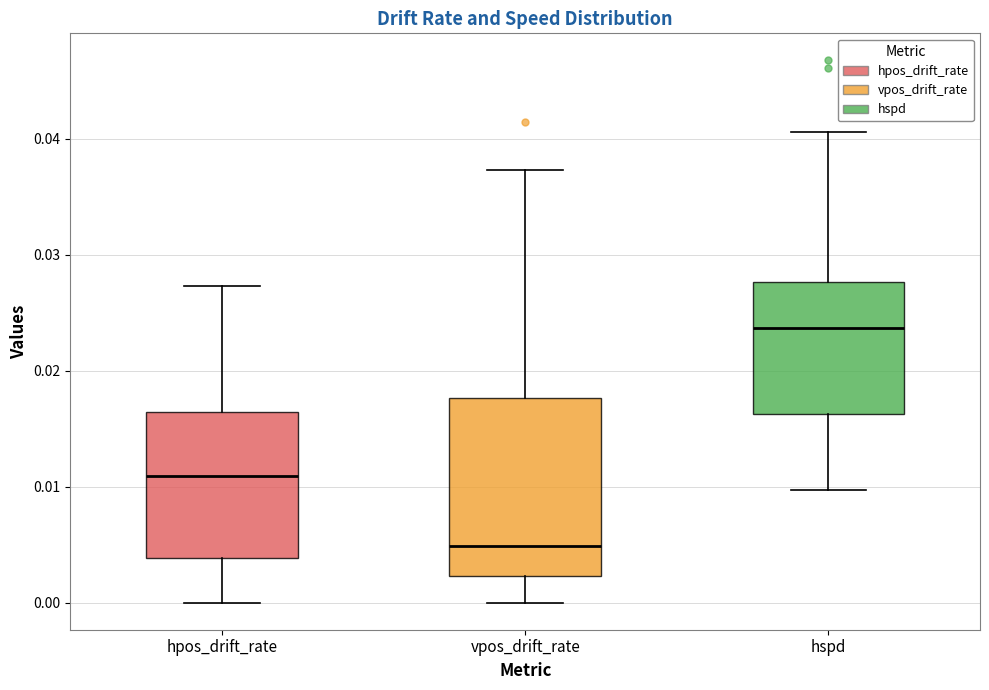

Reading left to right, read every box against the y-axis: the position of its median line, the range the box covers, and the ends of its whiskers. The values are not printed on the chart, so give them approximately, as read against the axis.

hpos_drift_rate: median 0.011, box 0.004 to 0.016, whiskers 0.000 to 0.027
vpos_drift_rate: median 0.005, box 0.002 to 0.018, whiskers 0.000 to 0.037
hspd: median 0.024, box 0.016 to 0.028, whiskers 0.010 to 0.041